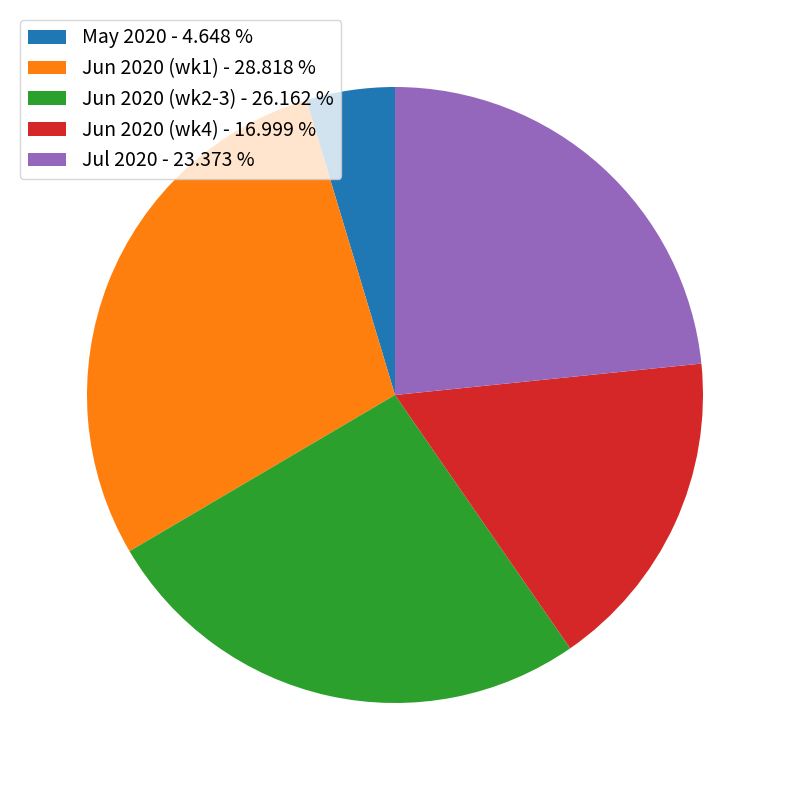

Between Jun 2020 (wk4) - 16.999 % and May 2020 - 4.648 %, which is larger?

Jun 2020 (wk4) - 16.999 %